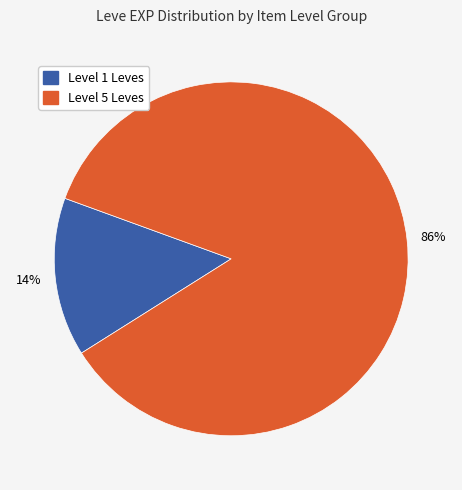

How many slices are in this pie chart?

2